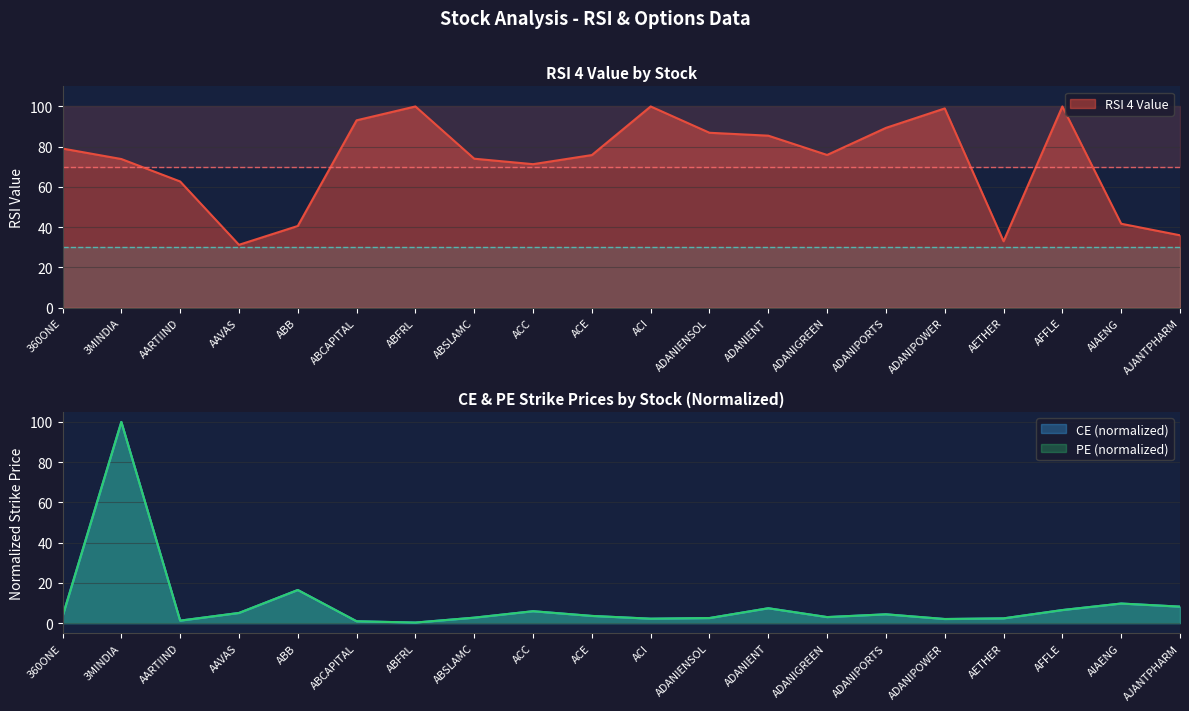

Which series ends up on top after the final intersection of RSI 4 Value and CE?

RSI 4 Value